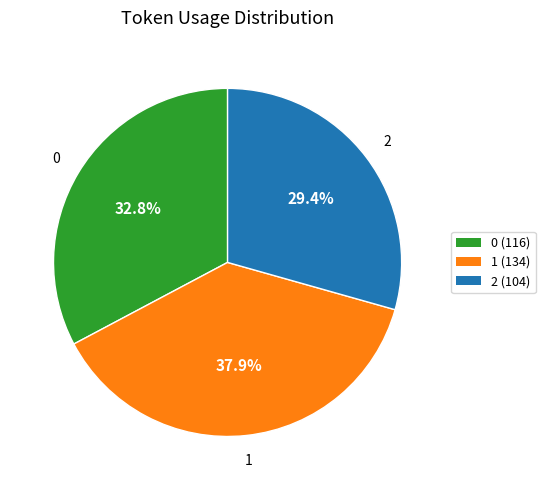

Which category has the biggest portion of the pie?

1